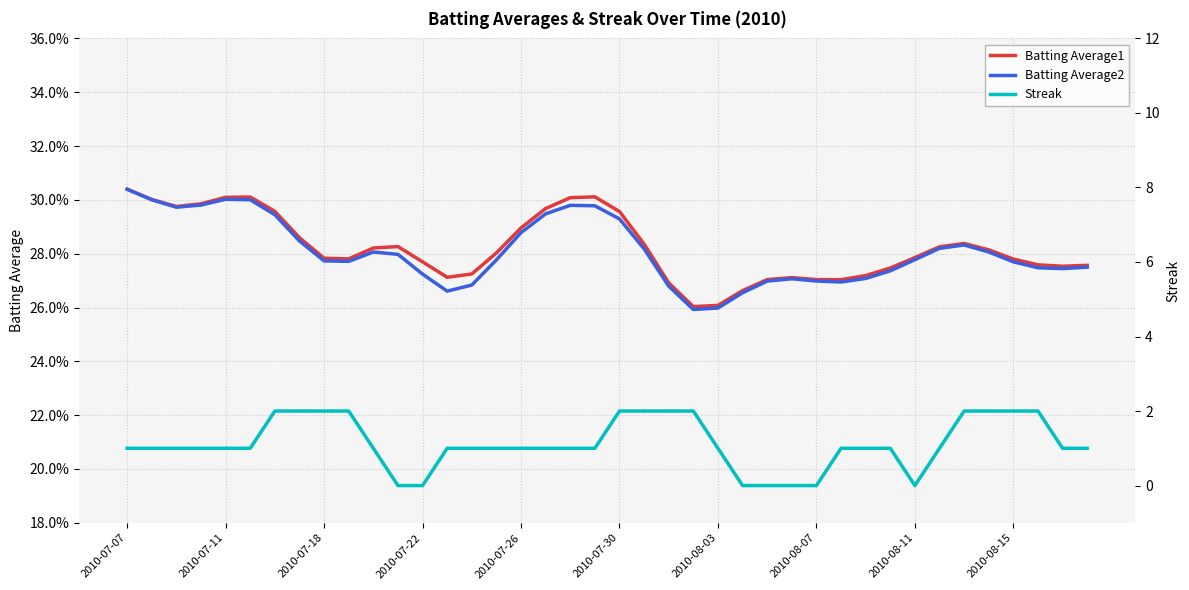

How many intersections are there between Batting Average1 and Streak?

6